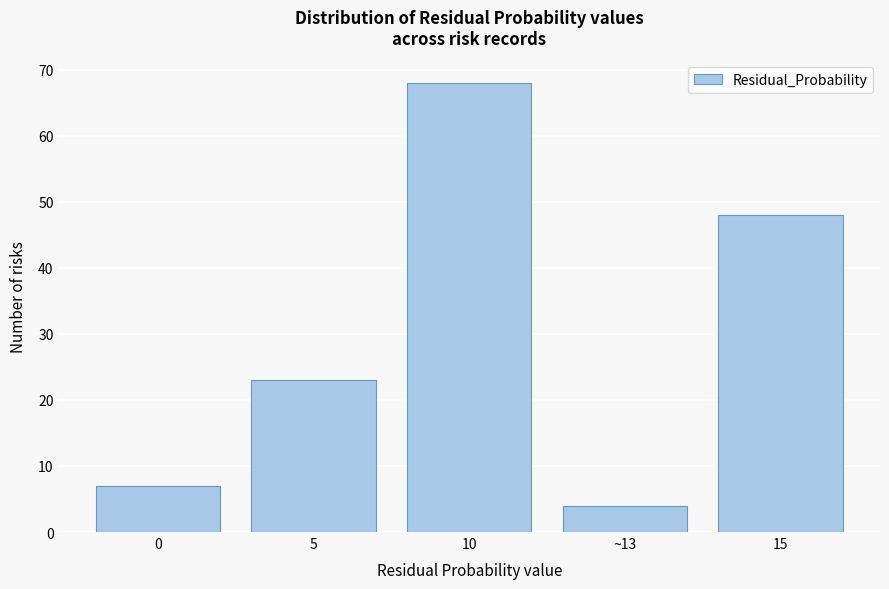

Reading left to right, what are all the values shown in this chart?

0=7	5=23	10=68	~13=4	15=48